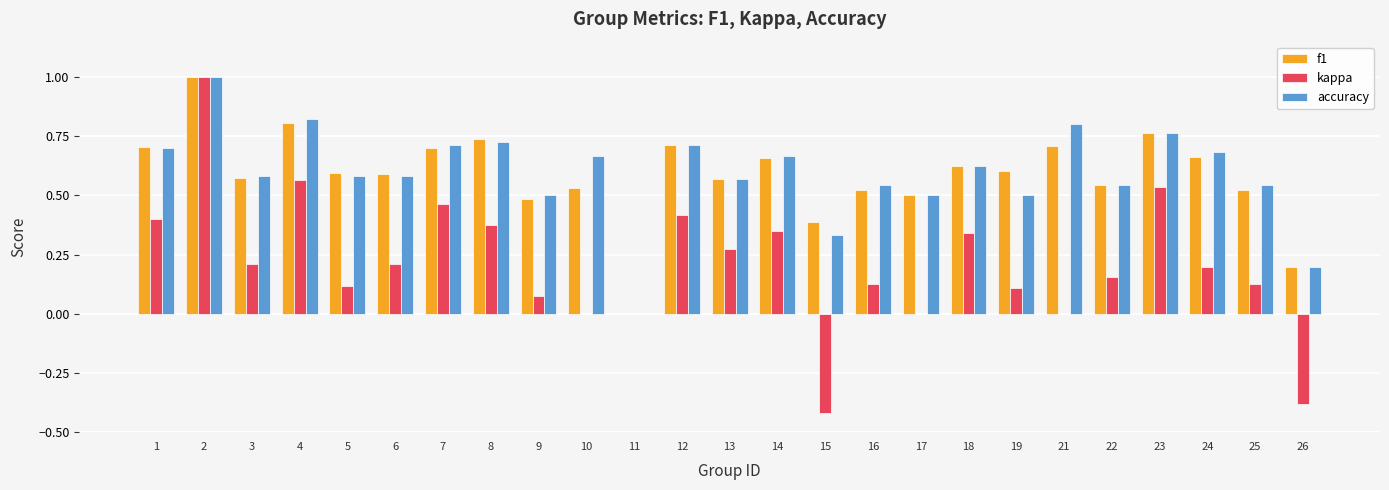

The value of accuracy at 2 is 0.5. True or false?

False